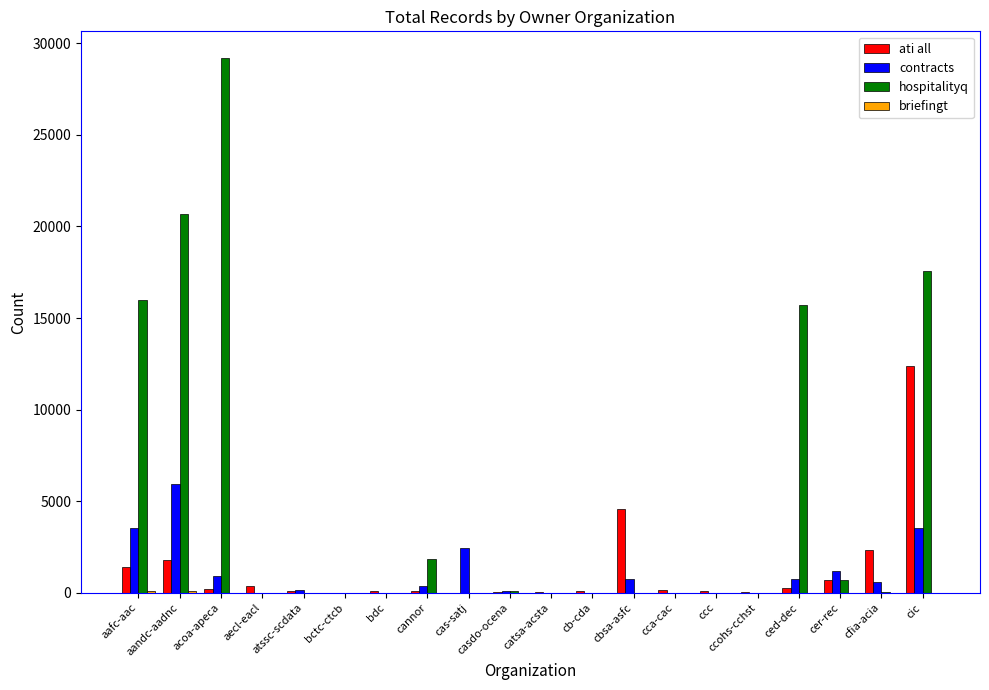

The hospitalityq series shows 15964 at aafc-aac. True or false?

True